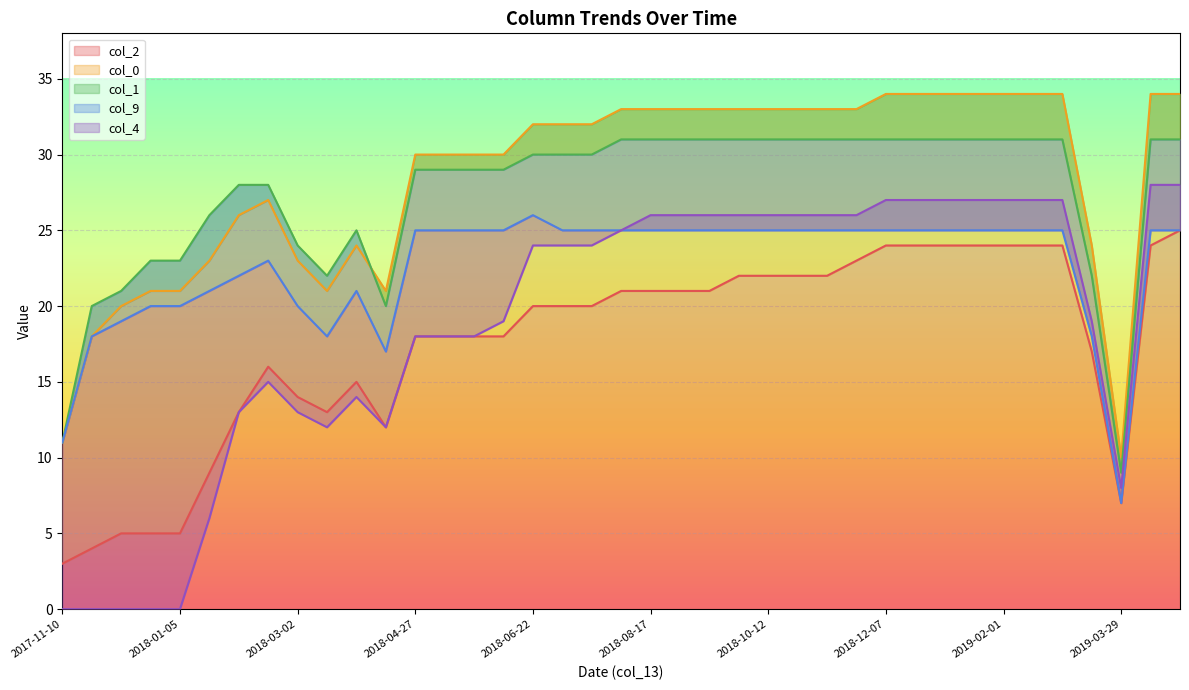

Reading right to left, what are all the values shown in this chart?

col_2: 2019-04-26=25	2019-04-12=24	2019-03-29=7	2019-03-15=17	2019-03-01=24	2019-02-15=24	2019-02-01=24	2019-01-18=24	2019-01-04=24	2018-12-21=24	2018-12-07=24	2018-11-23=23	2018-11-09=22	2018-10-26=22	2018-10-12=22	2018-09-28=22	2018-09-14=21	2018-08-31=21	2018-08-17=21	2018-08-03=21	2018-07-20=20	2018-07-06=20	2018-06-22=20	2018-06-08=18	2018-05-25=18	2018-05-11=18	2018-04-27=18	2018-04-13=12	2018-03-30=15	2018-03-16=13	2018-03-02=14	2018-02-16=16	2018-02-02=13	2018-01-19=9	2018-01-05=5	2017-12-22=5	2017-12-08=5	2017-11-24=4	2017-11-10=3
col_0: 2019-04-26=34	2019-04-12=34	2019-03-29=10	2019-03-15=24	2019-03-01=34	2019-02-15=34	2019-02-01=34	2019-01-18=34	2019-01-04=34	2018-12-21=34	2018-12-07=34	2018-11-23=33	2018-11-09=33	2018-10-26=33	2018-10-12=33	2018-09-28=33	2018-09-14=33	2018-08-31=33	2018-08-17=33	2018-08-03=33	2018-07-20=32	2018-07-06=32	2018-06-22=32	2018-06-08=30	2018-05-25=30	2018-05-11=30	2018-04-27=30	2018-04-13=21	2018-03-30=24	2018-03-16=21	2018-03-02=23	2018-02-16=27	2018-02-02=26	2018-01-19=23	2018-01-05=21	2017-12-22=21	2017-12-08=20	2017-11-24=18	2017-11-10=11
col_1: 2019-04-26=31	2019-04-12=31	2019-03-29=9	2019-03-15=22	2019-03-01=31	2019-02-15=31	2019-02-01=31	2019-01-18=31	2019-01-04=31	2018-12-21=31	2018-12-07=31	2018-11-23=31	2018-11-09=31	2018-10-26=31	2018-10-12=31	2018-09-28=31	2018-09-14=31	2018-08-31=31	2018-08-17=31	2018-08-03=31	2018-07-20=30	2018-07-06=30	2018-06-22=30	2018-06-08=29	2018-05-25=29	2018-05-11=29	2018-04-27=29	2018-04-13=20	2018-03-30=25	2018-03-16=22	2018-03-02=24	2018-02-16=28	2018-02-02=28	2018-01-19=26	2018-01-05=23	2017-12-22=23	2017-12-08=21	2017-11-24=20	2017-11-10=11
col_9: 2019-04-26=25	2019-04-12=25	2019-03-29=7	2019-03-15=18	2019-03-01=25	2019-02-15=25	2019-02-01=25	2019-01-18=25	2019-01-04=25	2018-12-21=25	2018-12-07=25	2018-11-23=25	2018-11-09=25	2018-10-26=25	2018-10-12=25	2018-09-28=25	2018-09-14=25	2018-08-31=25	2018-08-17=25	2018-08-03=25	2018-07-20=25	2018-07-06=25	2018-06-22=26	2018-06-08=25	2018-05-25=25	2018-05-11=25	2018-04-27=25	2018-04-13=17	2018-03-30=21	2018-03-16=18	2018-03-02=20	2018-02-16=23	2018-02-02=22	2018-01-19=21	2018-01-05=20	2017-12-22=20	2017-12-08=19	2017-11-24=18	2017-11-10=11
col_4: 2019-04-26=28	2019-04-12=28	2019-03-29=8	2019-03-15=19	2019-03-01=27	2019-02-15=27	2019-02-01=27	2019-01-18=27	2019-01-04=27	2018-12-21=27	2018-12-07=27	2018-11-23=26	2018-11-09=26	2018-10-26=26	2018-10-12=26	2018-09-28=26	2018-09-14=26	2018-08-31=26	2018-08-17=26	2018-08-03=25	2018-07-20=24	2018-07-06=24	2018-06-22=24	2018-06-08=19	2018-05-25=18	2018-05-11=18	2018-04-27=18	2018-04-13=12	2018-03-30=14	2018-03-16=12	2018-03-02=13	2018-02-16=15	2018-02-02=13	2018-01-19=6	2018-01-05=0	2017-12-22=0	2017-12-08=0	2017-11-24=0	2017-11-10=0